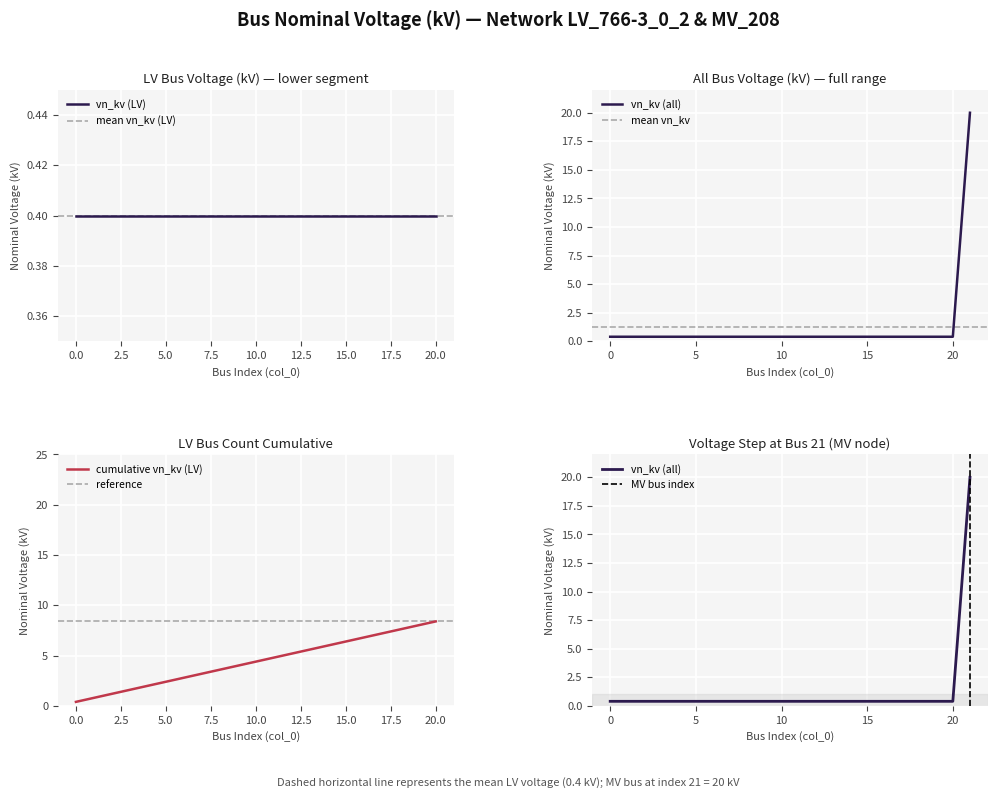

What is the highest value of the cumulative vn_kv (LV) series?

8.4